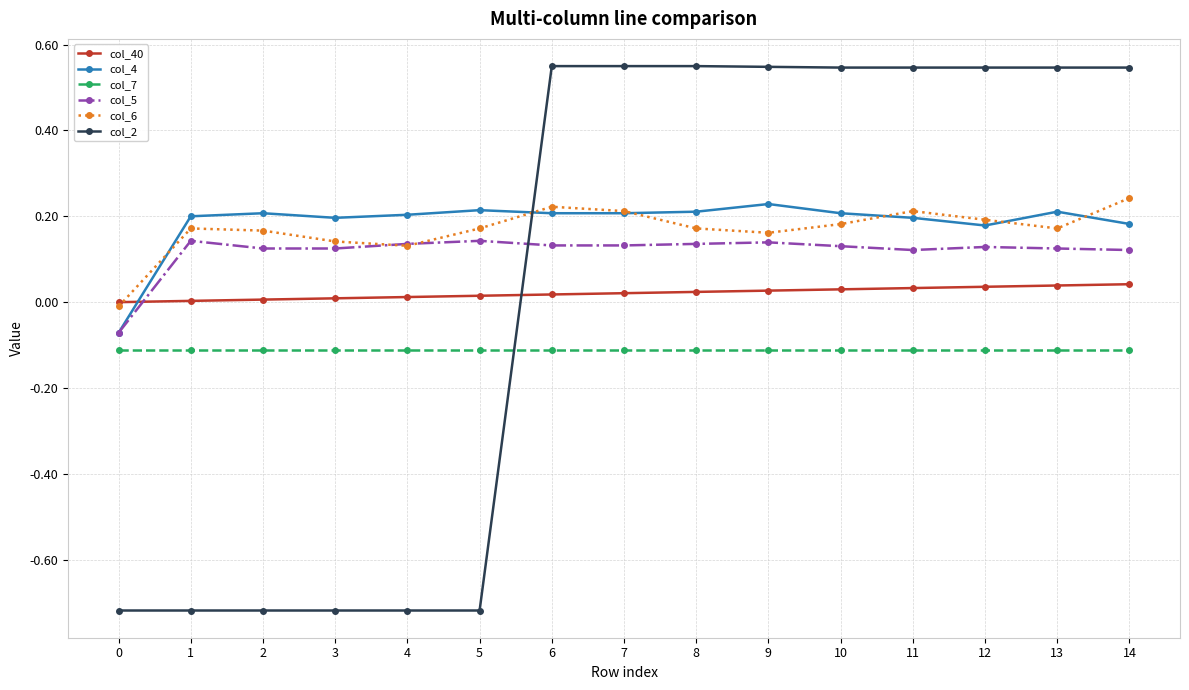

How many values in the col_5 series are below 0?

1